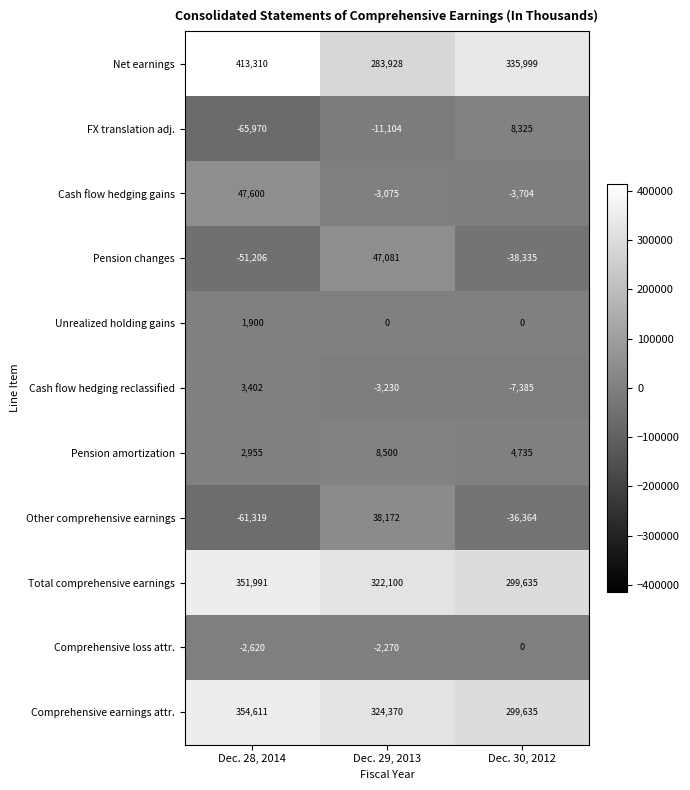

The Other comprehensive earnings series shows -61319 at Dec. 28, 2014. True or false?

True